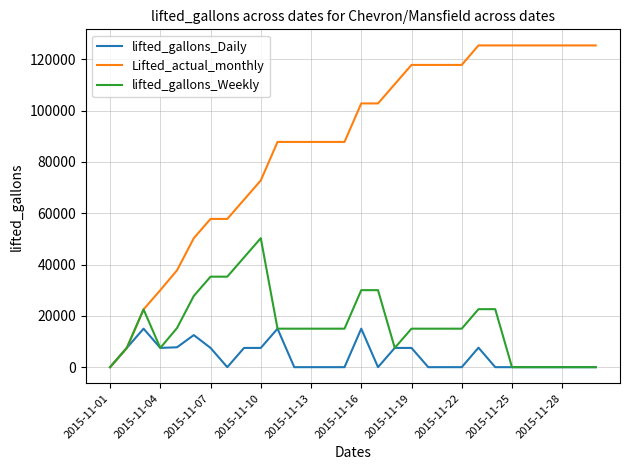

Rank the series by their maximum value, from lowest to highest.

lifted_gallons_Daily, lifted_gallons_Weekly, Lifted_actual_monthly